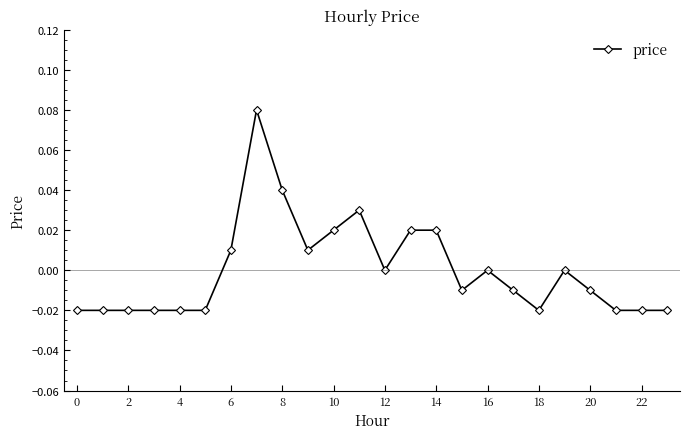

True or false: there are more than 2 points higher than both neighbors.

True